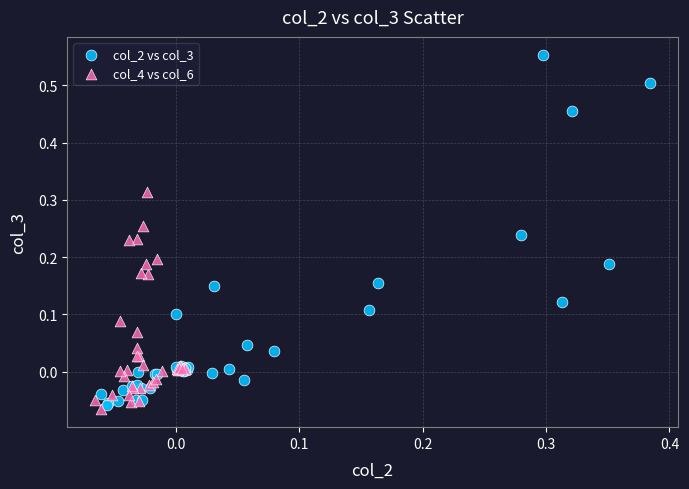

Which series has the widest spread of Y values?

col_2 vs col_3